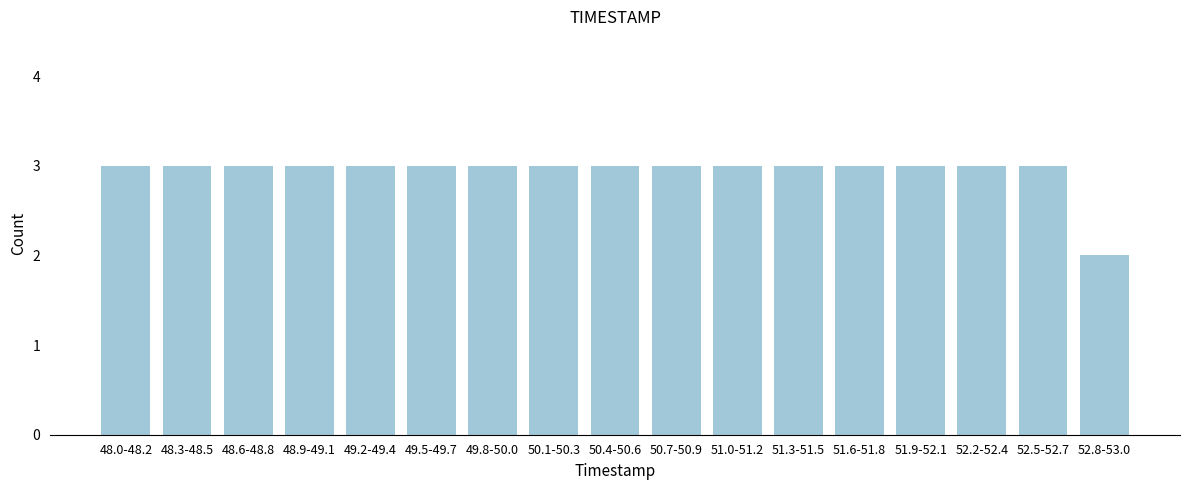

Reading right to left, transcribe all the data shown in this chart.

2	3	3	3	3	3	3	3	3	3	3	3	3	3	3	3	3